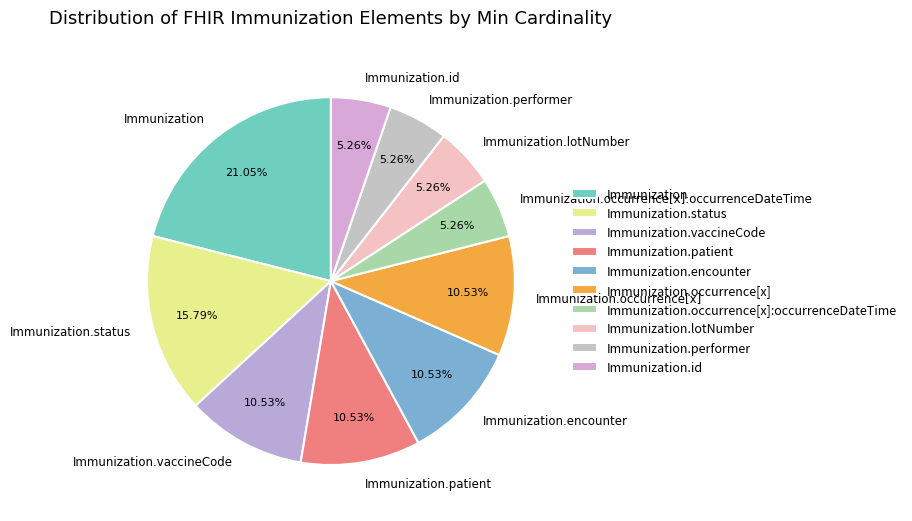

To the nearest percent, what portion does Immunization.status represent?

16%